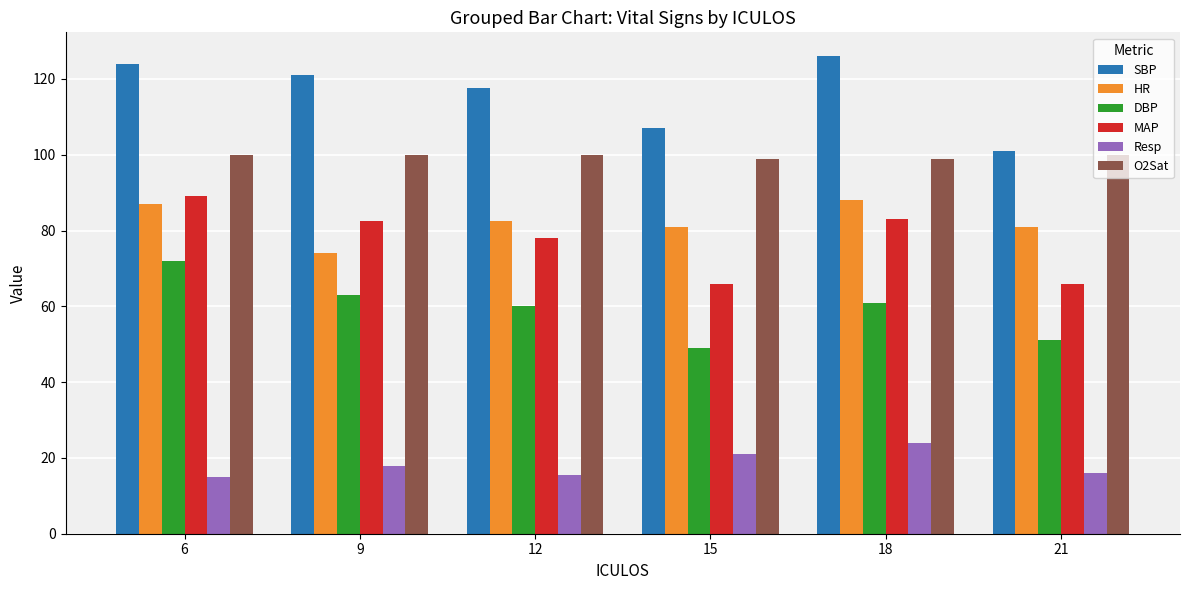

What is the highest value of the SBP series?

126.0